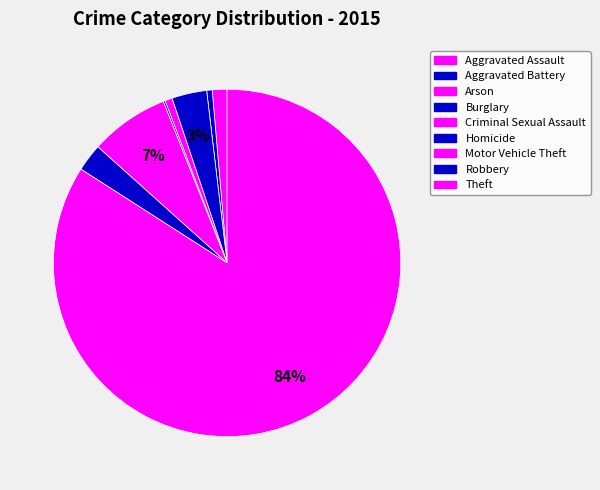

Between Burglary and Homicide, which is larger?

Burglary